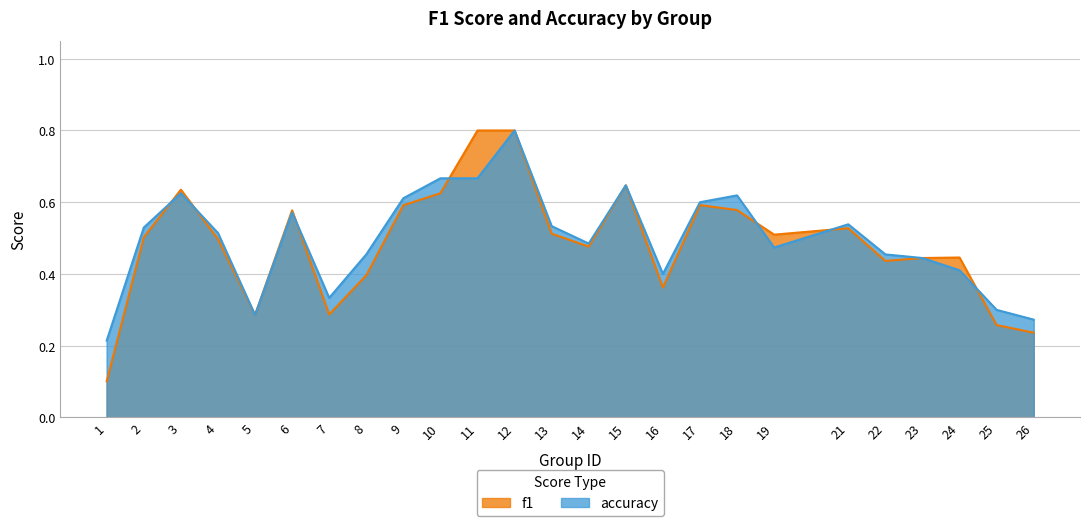

The value of f1 at 7 is 0.4. True or false?

False